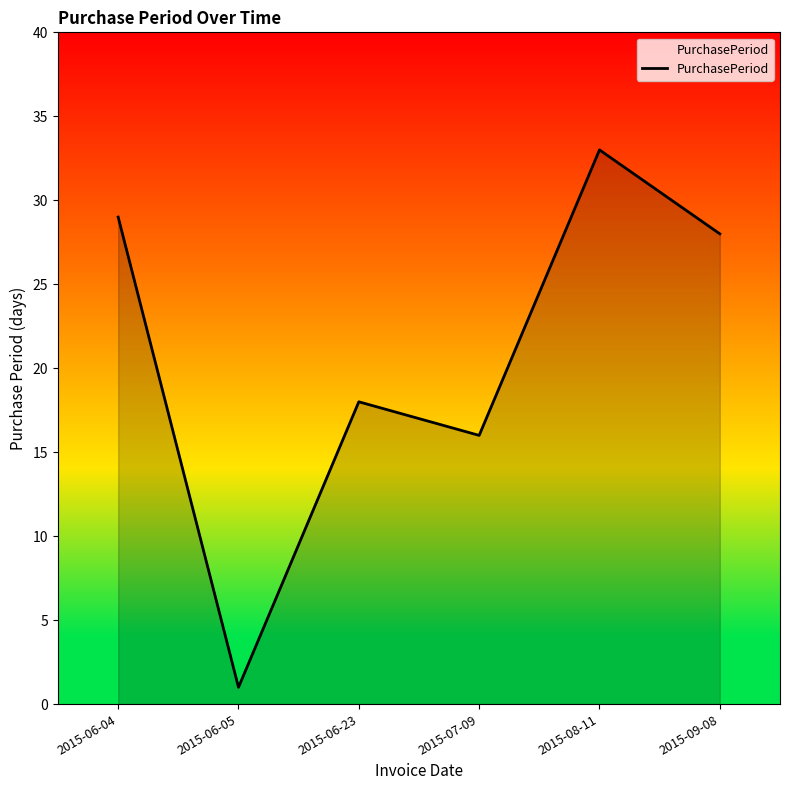

What is the average value?

21